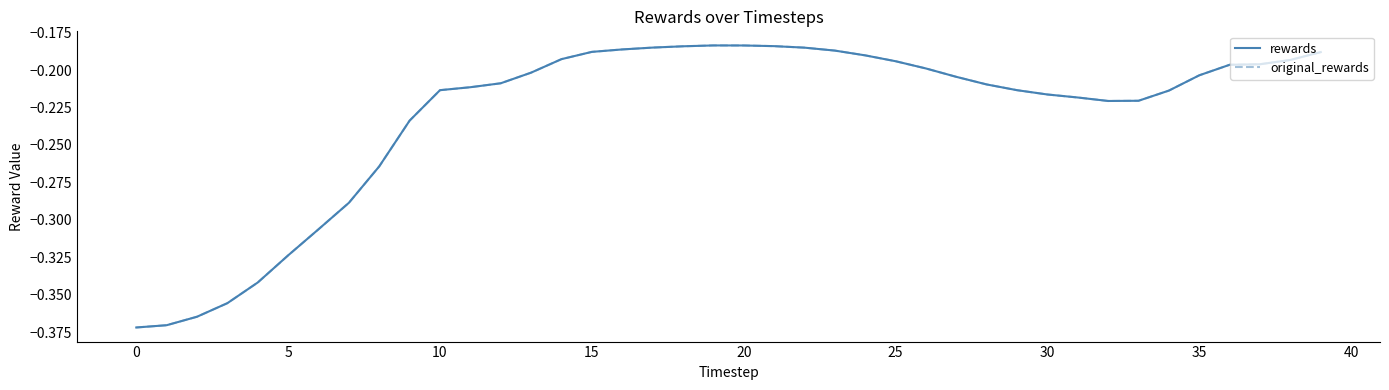

True or false: rewards and original_rewards cross at least once.

False